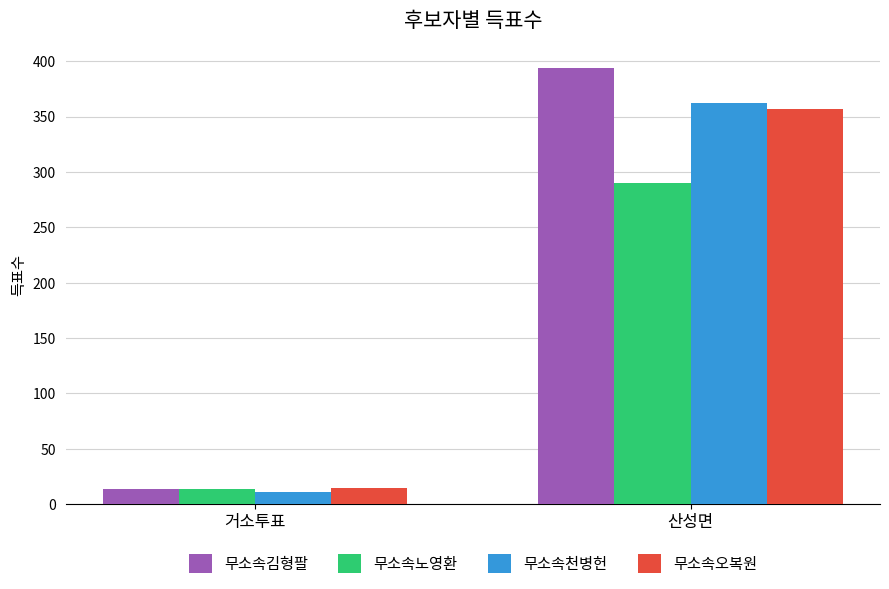

What is the difference between the highest and lowest values at 산성면?

104